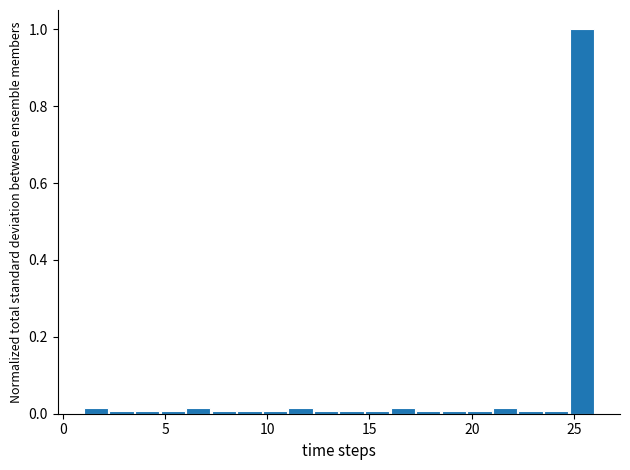

Around what value on the x-axis is the tallest bar? Give the approximate position of its centre, as read against the axis.

25.5